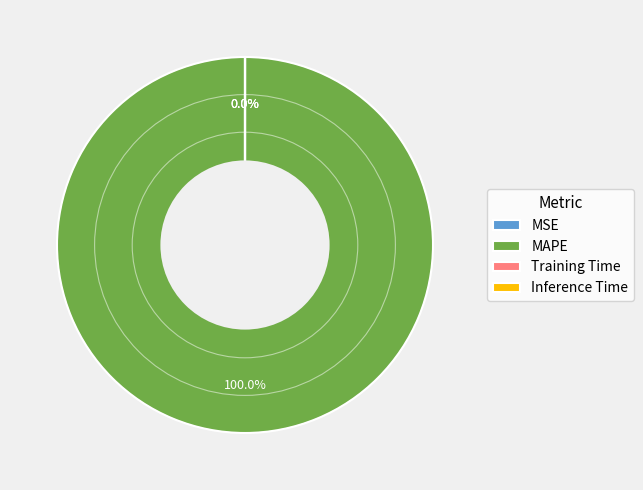

Which slice is the largest?

MAPE